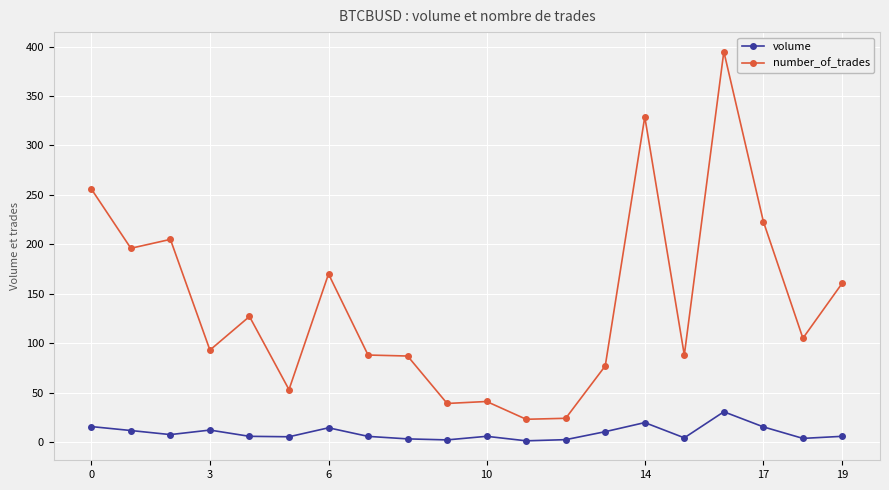

What is the value of the number_of_trades point at the 8th from the left?

88.0